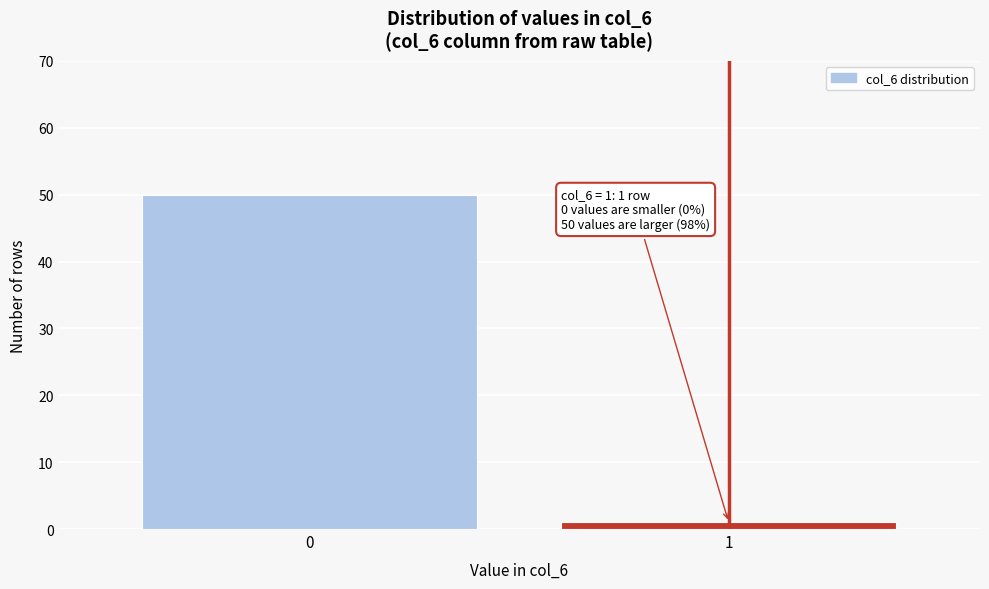

Reading left to right, extract all data points from this chart.

50	1